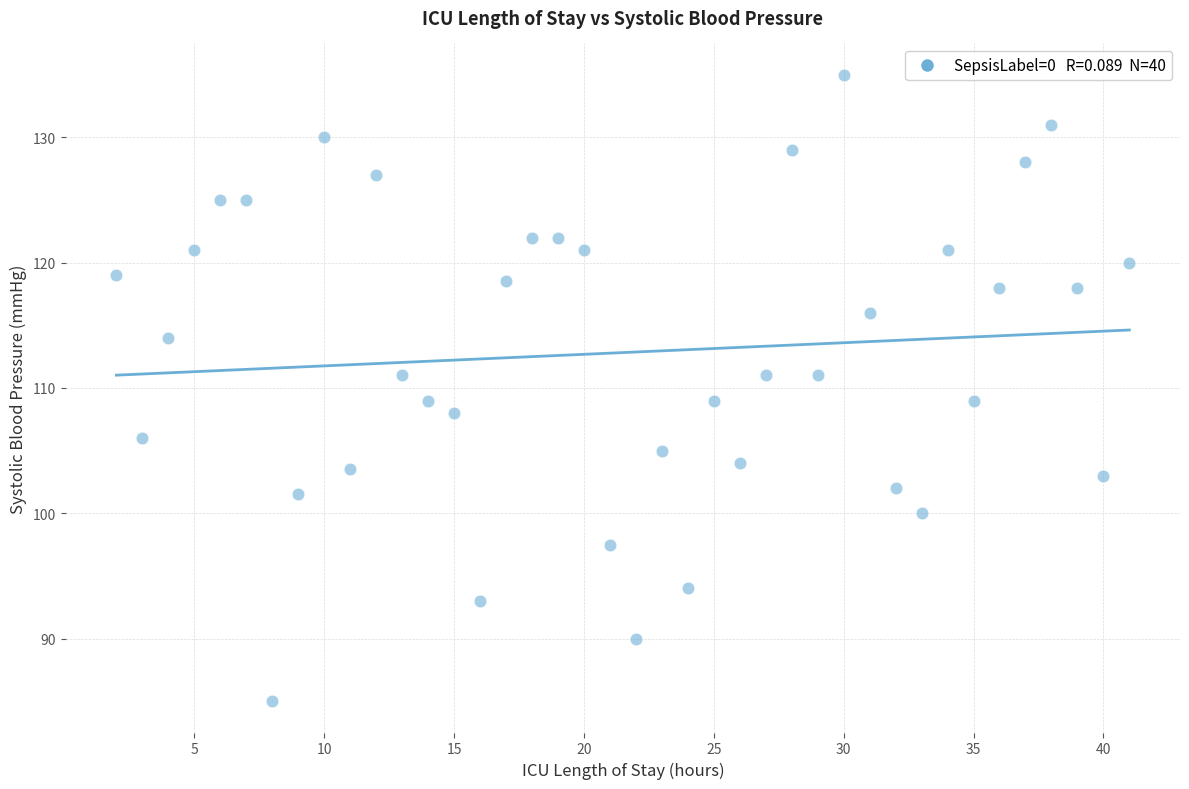

What is the range of X values (max minus min)?

39.0